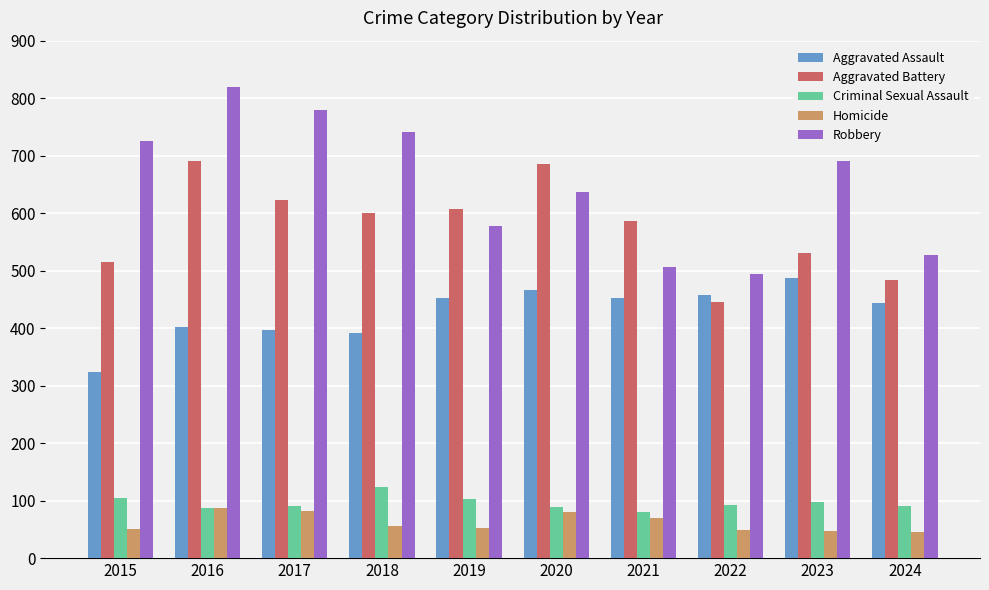

What value does the Aggravated Battery series have at 2019?

608